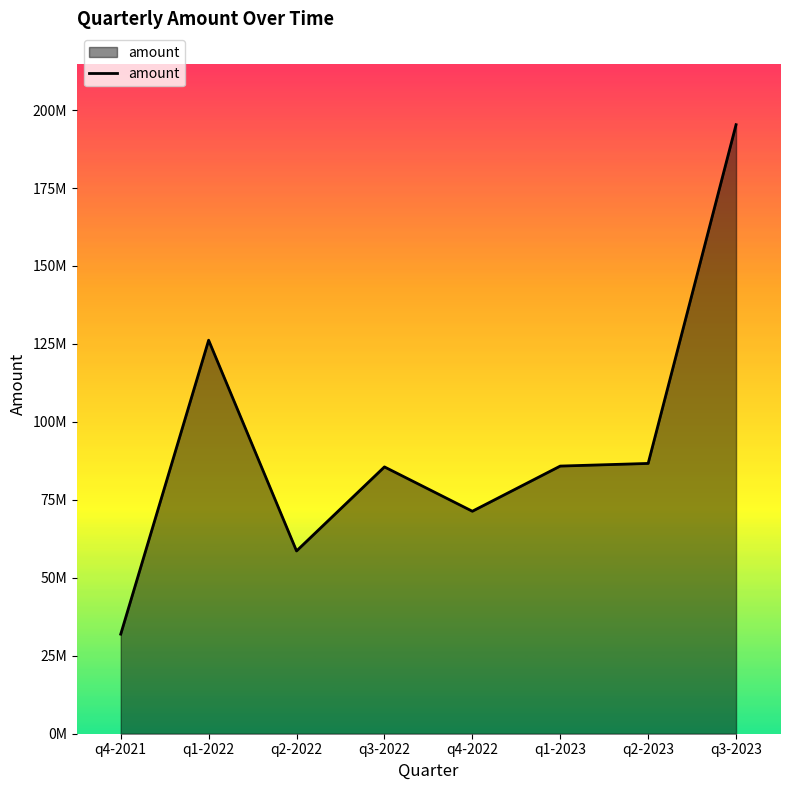

Rank the categories by value from lowest to highest.

q4-2021, q2-2022, q4-2022, q3-2022, q1-2023, q2-2023, q1-2022, q3-2023